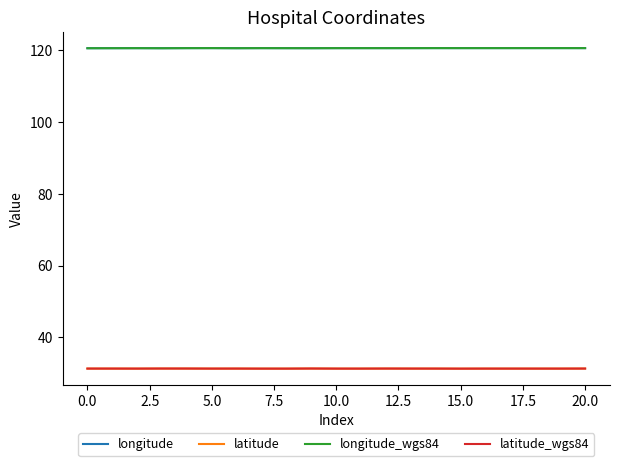

True or false: longitude and latitude intersect in this chart.

False